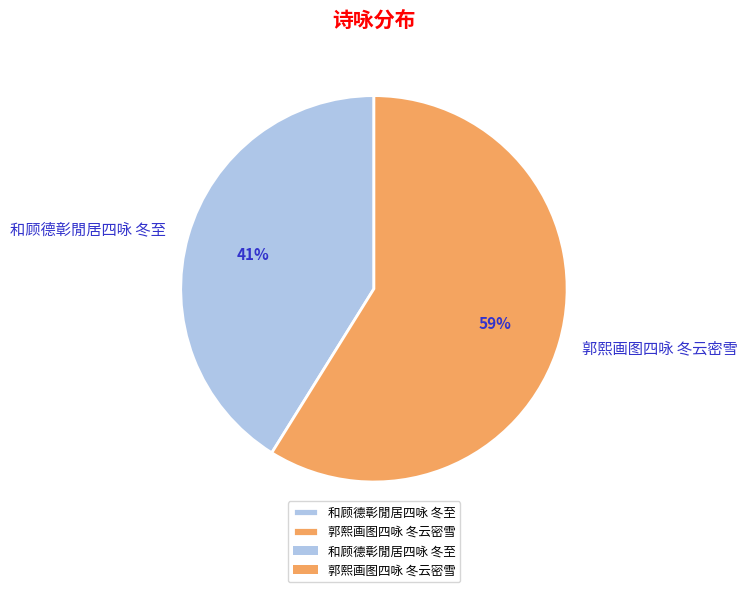

To the nearest percent, what is the difference between the 和顾德彰閒居四咏 冬至 and 郭熙画图四咏 冬云密雪 slice percentages?

18%